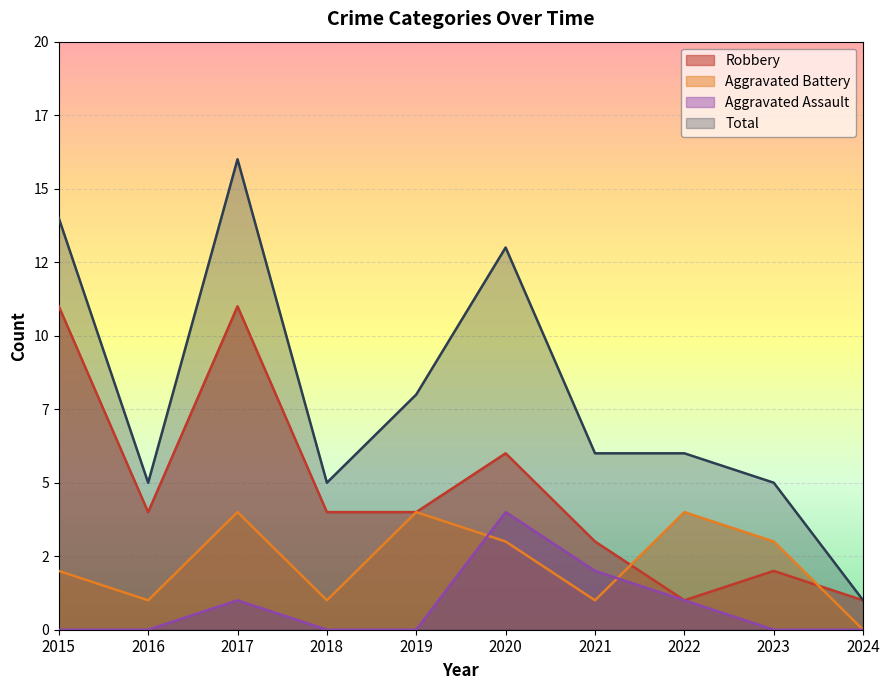

Where does the Robbery series first go above 4?

2015